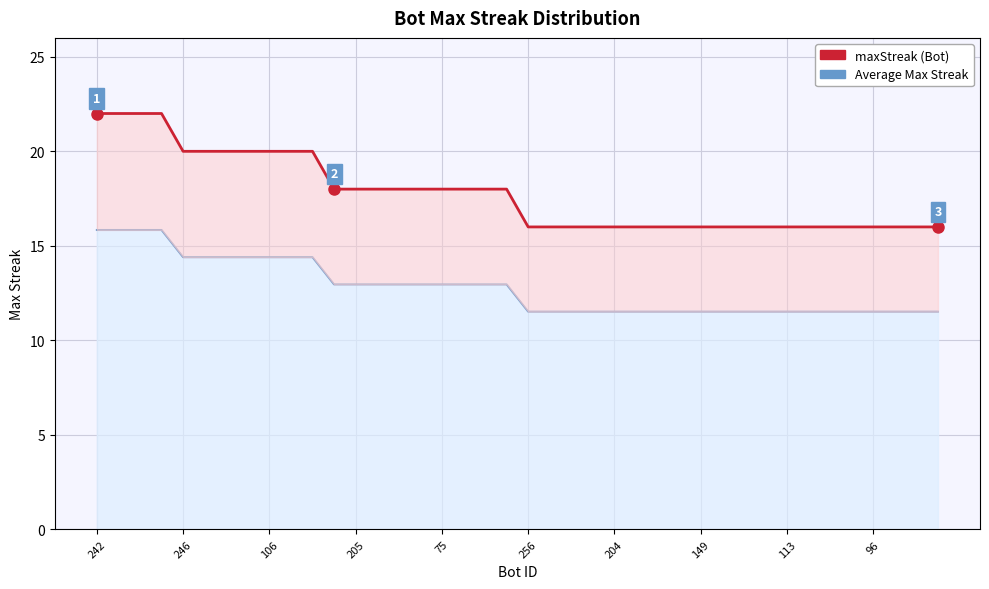

Which series has the largest range (max minus min)?

maxStreak